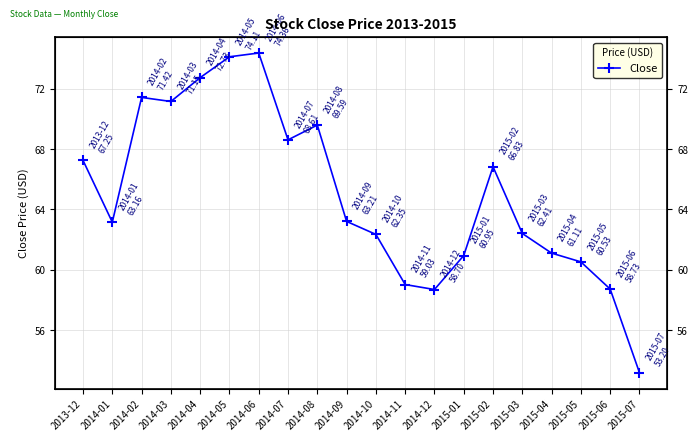

Where does the data first go above 63?

2013-12